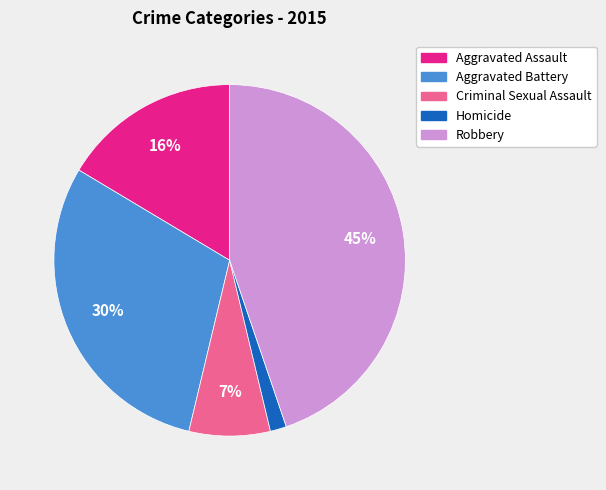

Rank the categories by value from lowest to highest.

Homicide, Criminal Sexual Assault, Aggravated Assault, Aggravated Battery, Robbery